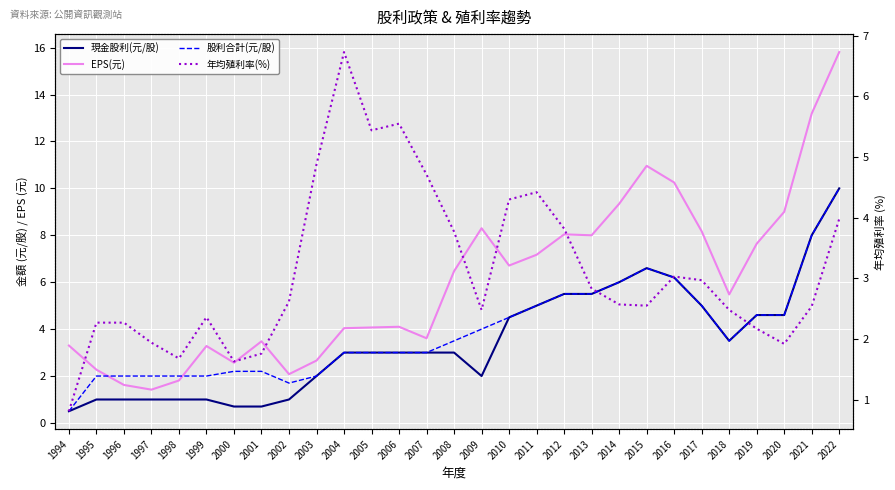

Between 1997 and 2009, which series saw the biggest shift?

EPS(元)